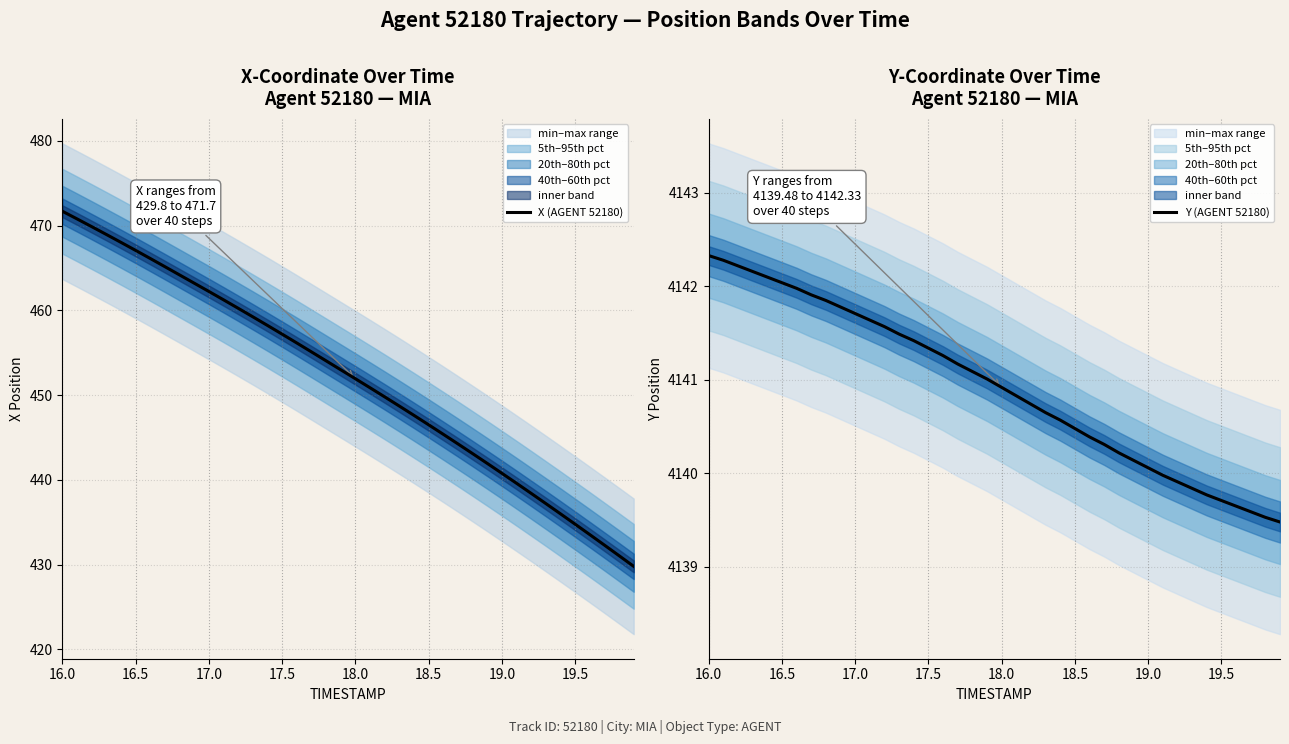

The value of X (AGENT 52180) at 17.0 is 315.4. True or false?

False